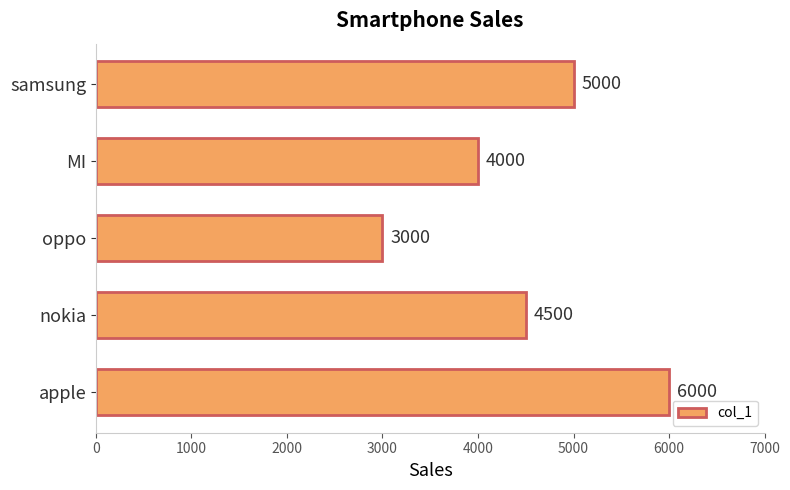

The chart shows a value of 5000 at samsung. True or false?

True